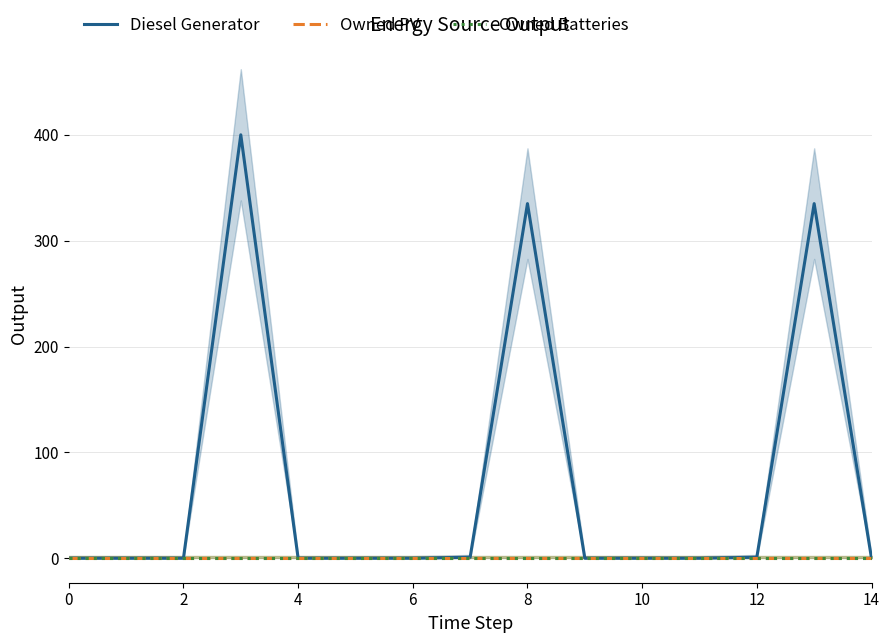

What is the label of the 4th point from the right?

11